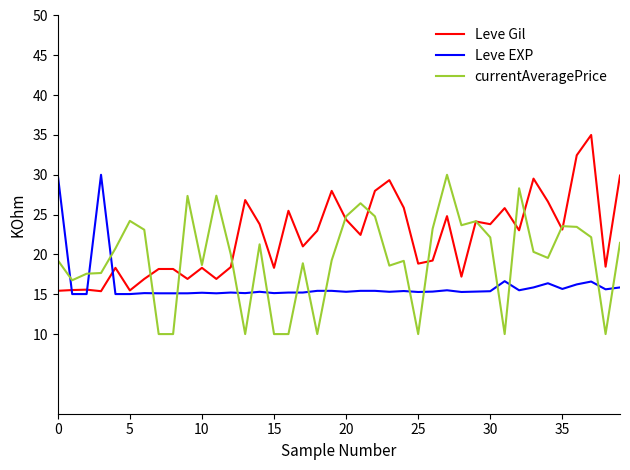

List the series in order of their overall mean, lowest first.

Leve EXP, currentAveragePrice, Leve Gil